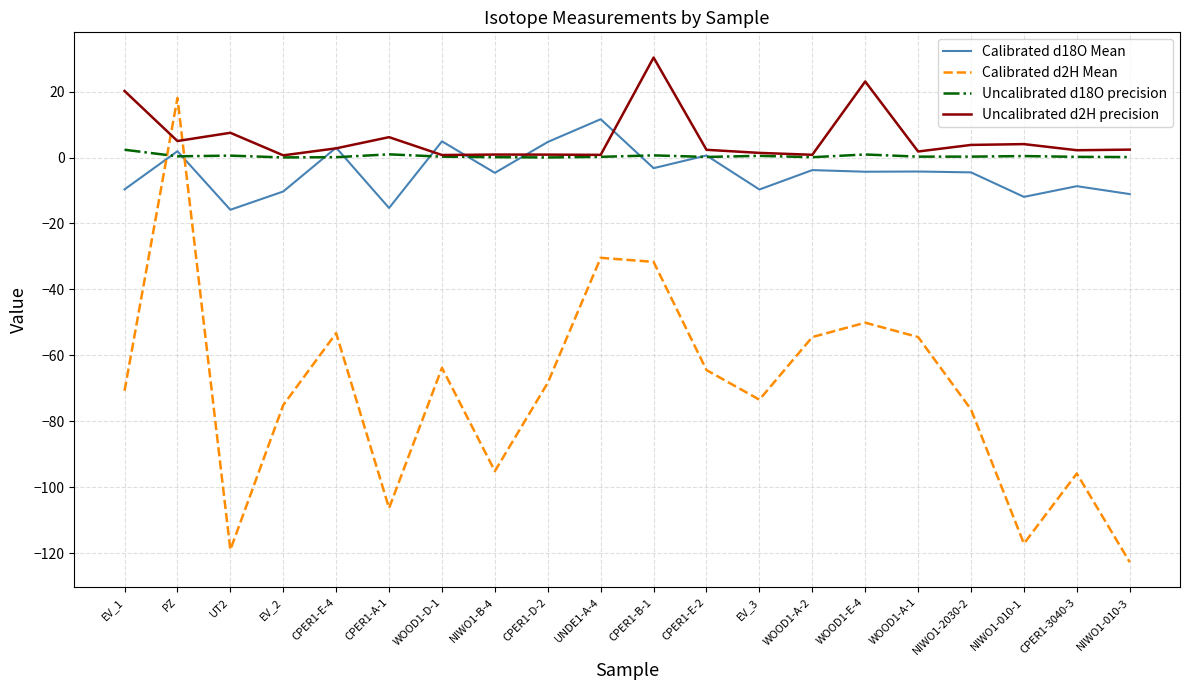

The value of Calibrated d2H Mean at WOOD1-E-4 is -75.4. True or false?

False